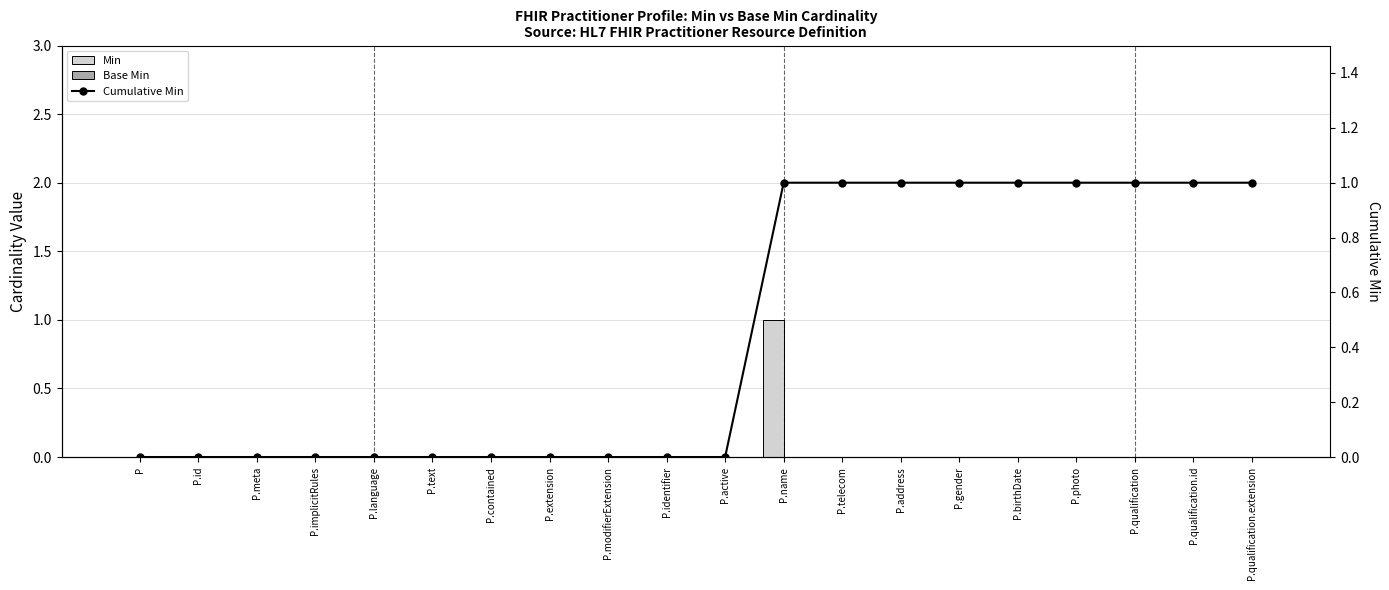

Between P.id and P.active, which is larger?

P.id